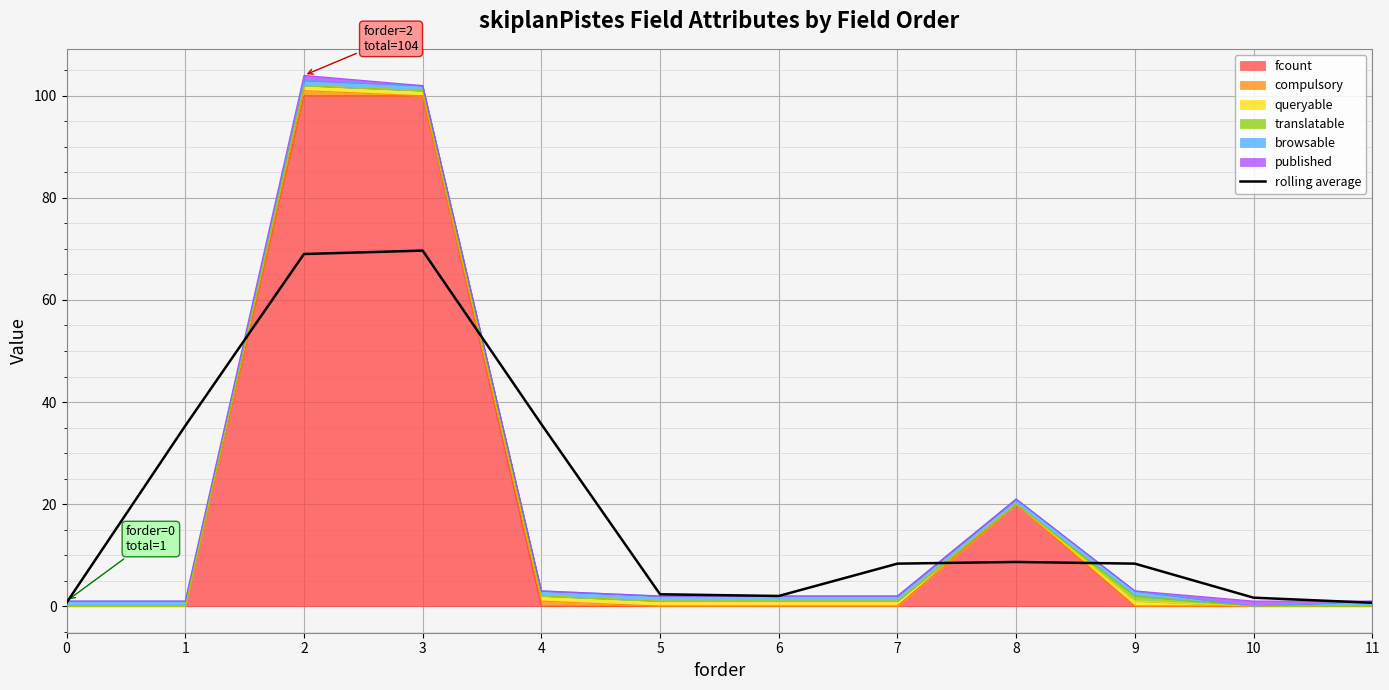

The chart shows a value of 35.7 at 4. True or false?

True